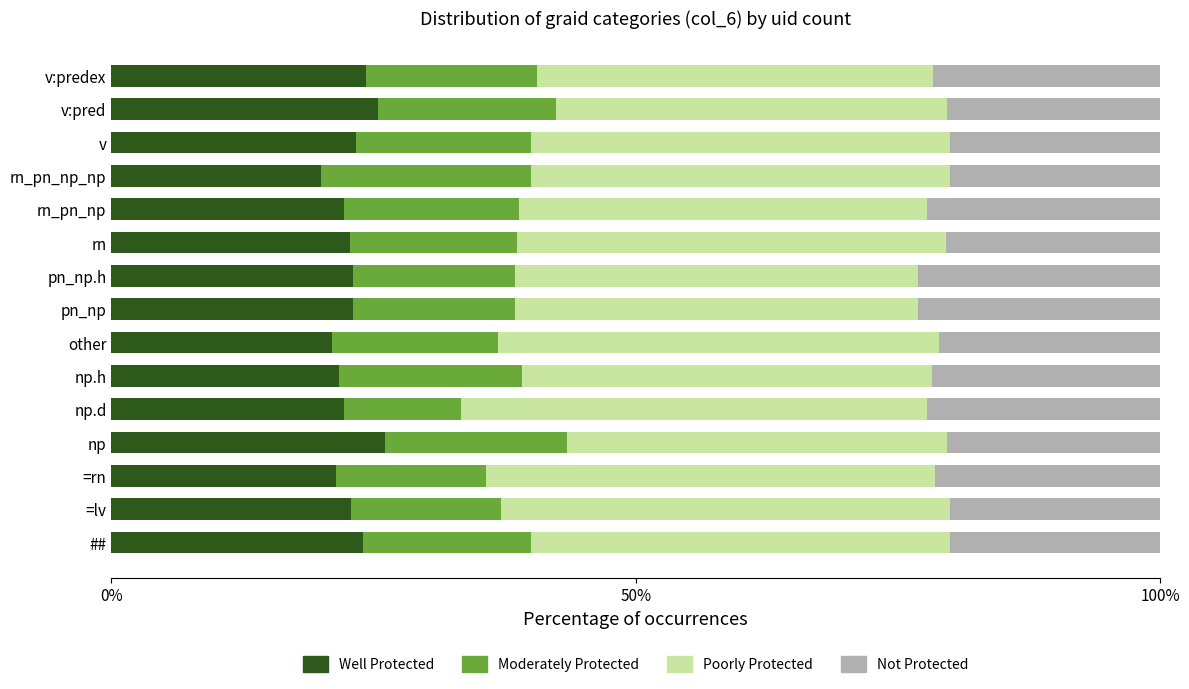

What is the total value across all series at rn_pn_np?

100.0